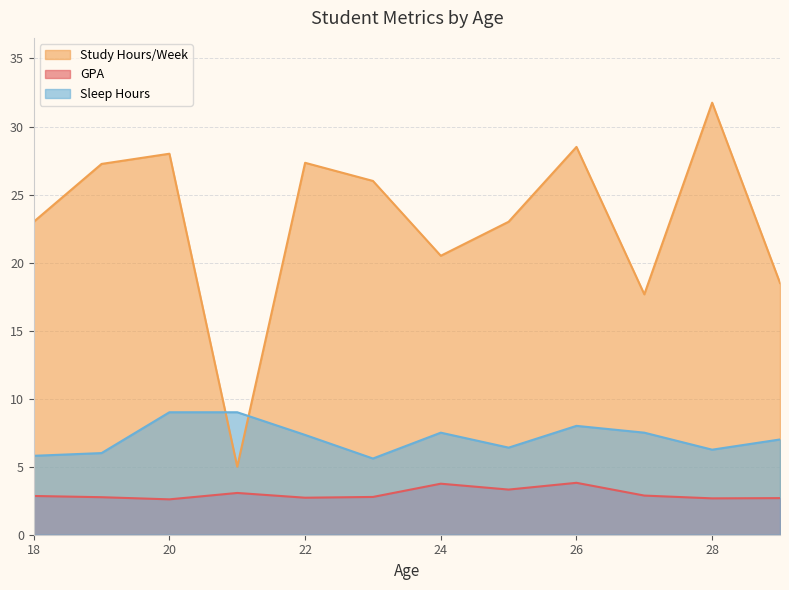

What is the difference between the highest and lowest values at 20?

25.4